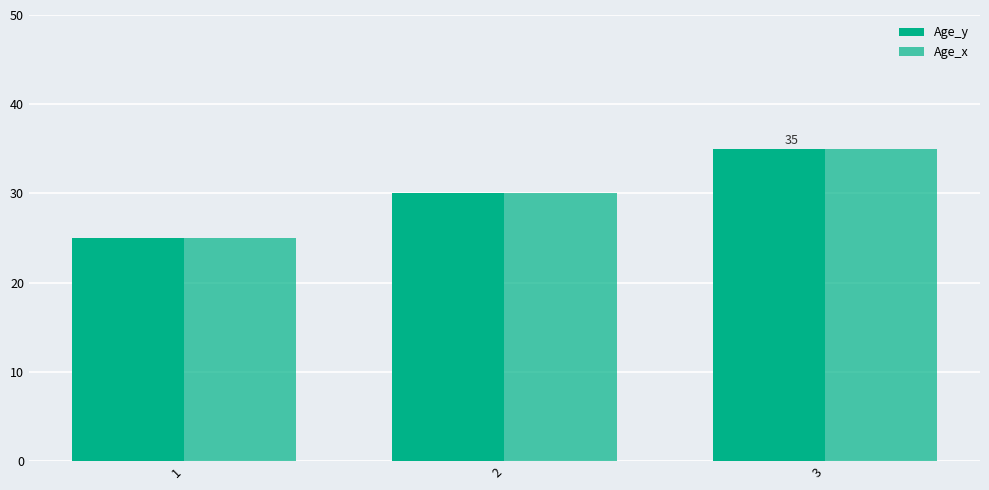

How many bars are there in total?

6